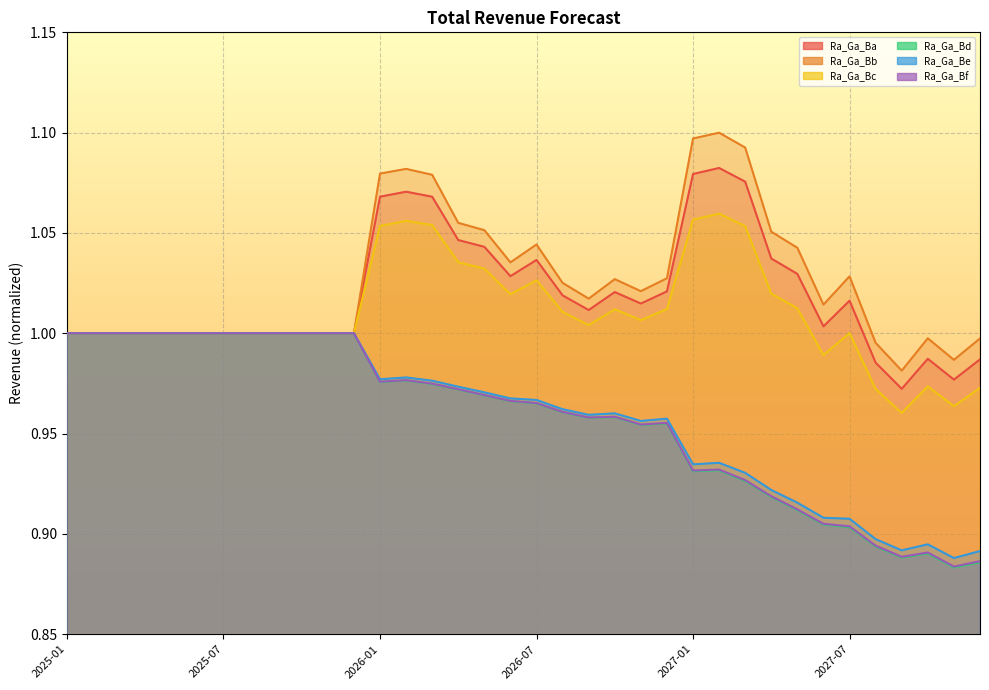

Reading right to left, transcribe all the data shown in this chart.

Total Revenue Forecast (Ra_Ga_Ba): 1.0	1.0	1.0	1.0	1.0	1.0	1.0	1.0	1.0	1.1	1.1	1.1	1.0	1.0	1.0	1.0	1.0	1.0	1.0	1.0	1.0	1.1	1.1	1.1	1.0	1.0	1.0	1.0	1.0	1.0	1.0	1.0	1.0	1.0	1.0	1.0
Total Revenue Forecast (Ra_Ga_Bb): 1.0	1.0	1.0	1.0	1.0	1.0	1.0	1.0	1.1	1.1	1.1	1.1	1.0	1.0	1.0	1.0	1.0	1.0	1.0	1.1	1.1	1.1	1.1	1.1	1.0	1.0	1.0	1.0	1.0	1.0	1.0	1.0	1.0	1.0	1.0	1.0
Total Revenue Forecast (Ra_Ga_Bc): 1.0	1.0	1.0	1.0	1.0	1.0	1.0	1.0	1.0	1.1	1.1	1.1	1.0	1.0	1.0	1.0	1.0	1.0	1.0	1.0	1.0	1.1	1.1	1.1	1.0	1.0	1.0	1.0	1.0	1.0	1.0	1.0	1.0	1.0	1.0	1.0
Total Revenue Forecast (Ra_Ga_Bd): 0.9	0.9	0.9	0.9	0.9	0.9	0.9	0.9	0.9	0.9	0.9	0.9	1.0	1.0	1.0	1.0	1.0	1.0	1.0	1.0	1.0	1.0	1.0	1.0	1.0	1.0	1.0	1.0	1.0	1.0	1.0	1.0	1.0	1.0	1.0	1.0
Total Revenue Forecast (Ra_Ga_Be): 0.9	0.9	0.9	0.9	0.9	0.9	0.9	0.9	0.9	0.9	0.9	0.9	1.0	1.0	1.0	1.0	1.0	1.0	1.0	1.0	1.0	1.0	1.0	1.0	1.0	1.0	1.0	1.0	1.0	1.0	1.0	1.0	1.0	1.0	1.0	1.0
Total Revenue Forecast (Ra_Ga_Bf): 0.9	0.9	0.9	0.9	0.9	0.9	0.9	0.9	0.9	0.9	0.9	0.9	1.0	1.0	1.0	1.0	1.0	1.0	1.0	1.0	1.0	1.0	1.0	1.0	1.0	1.0	1.0	1.0	1.0	1.0	1.0	1.0	1.0	1.0	1.0	1.0